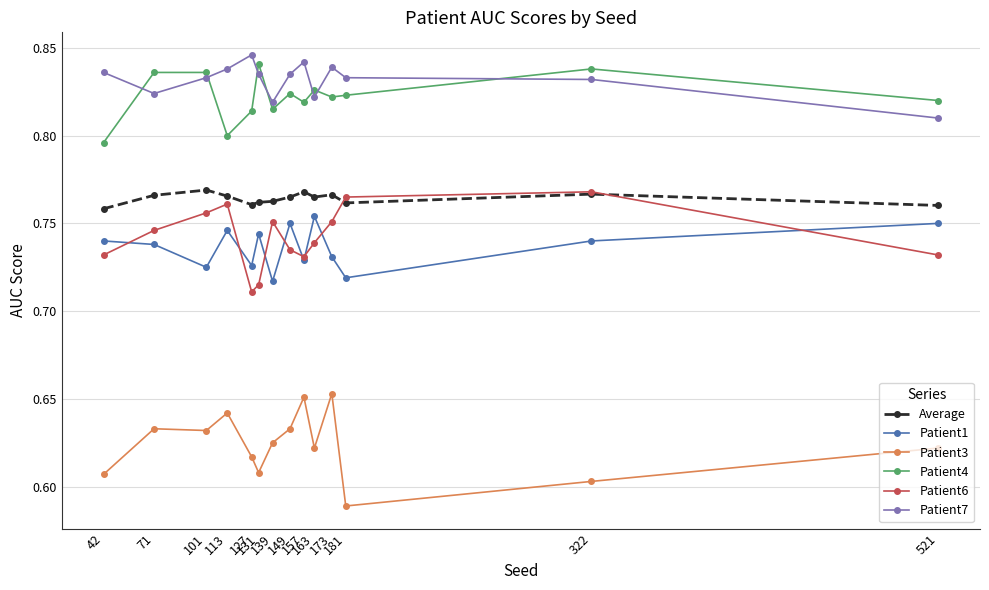

How many interior local valleys does the Patient4 series have?

4